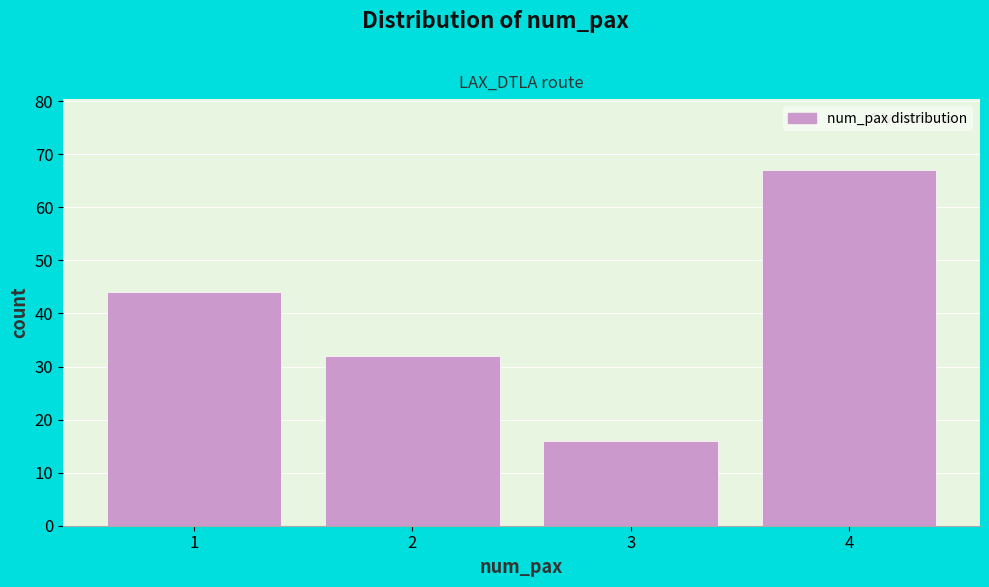

Reading left to right, list all the values displayed in this chart.

44	32	16	67